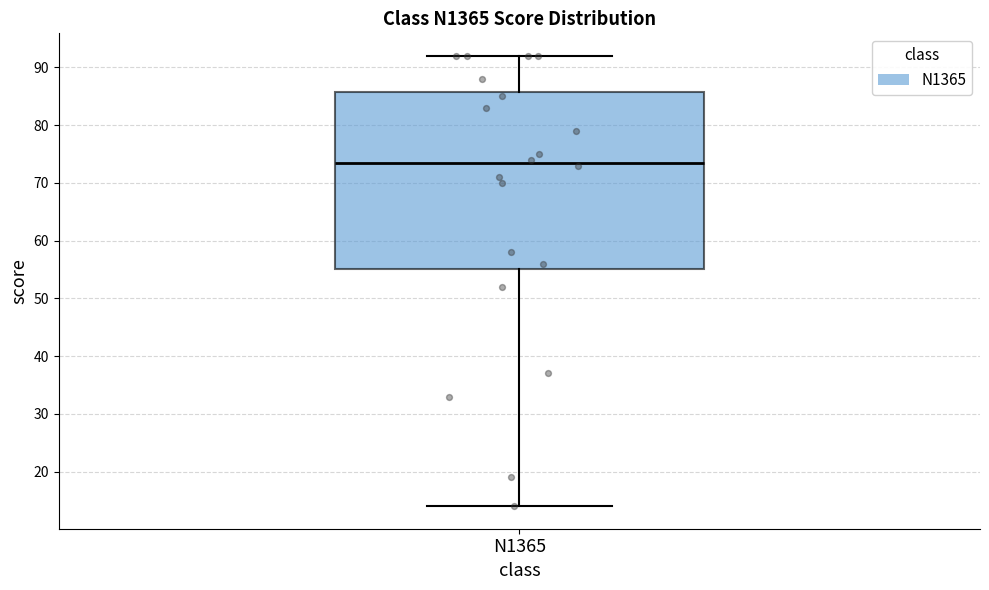

Read this box plot against the y-axis: the position of the median line, the range covered by the box, and the ends of both whiskers. The values are not printed on the chart, so give them approximately, as read against the axis.

median 74, box 55 to 86, whiskers 14 to 92